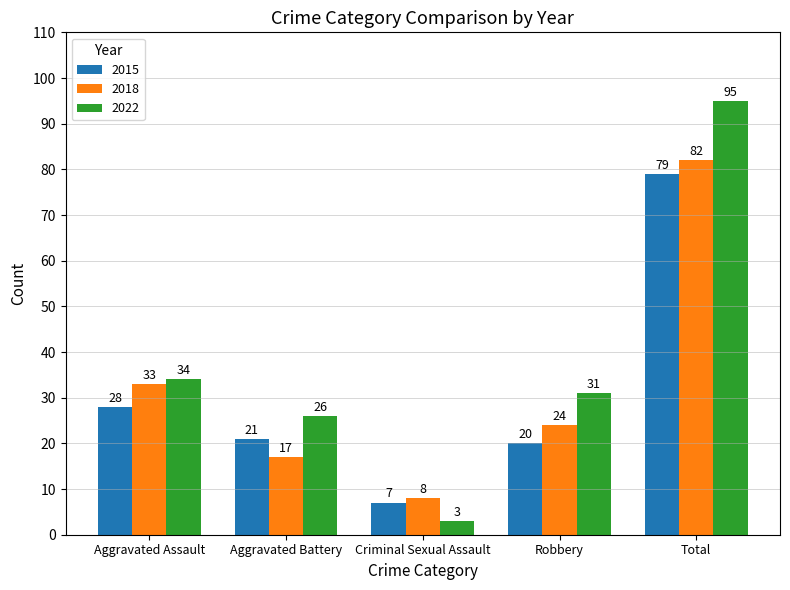

Rank the series by their average value, from lowest to highest.

2015, 2018, 2022